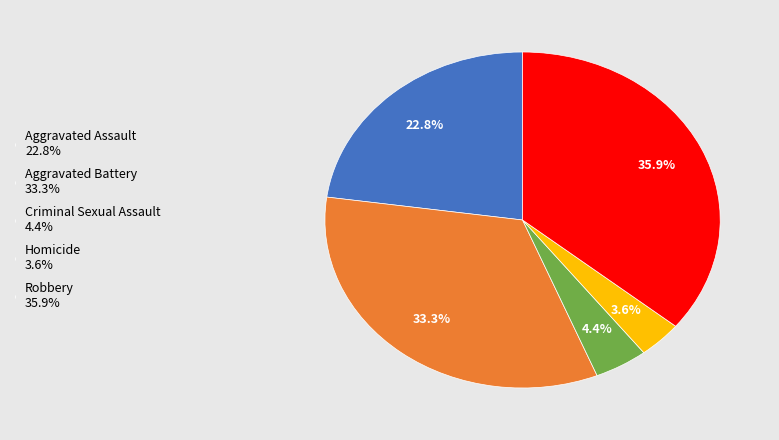

How many slices are in this pie chart?

5